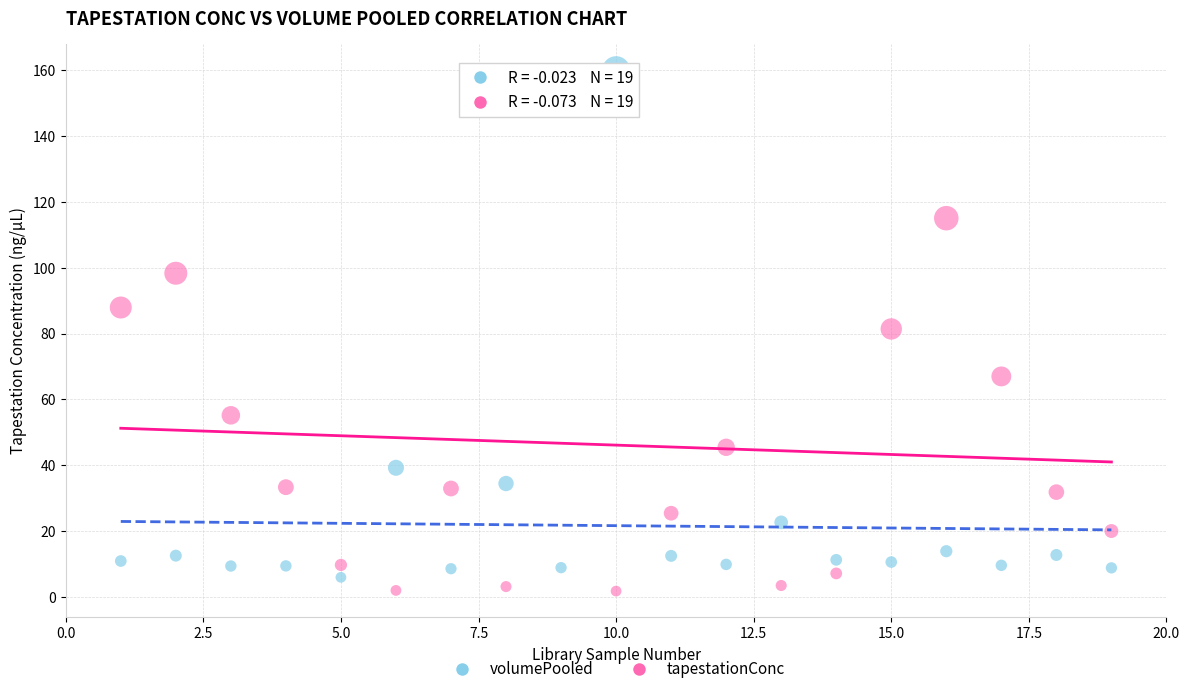

Across all data points, what is the range of X values (max minus min)?

18.0